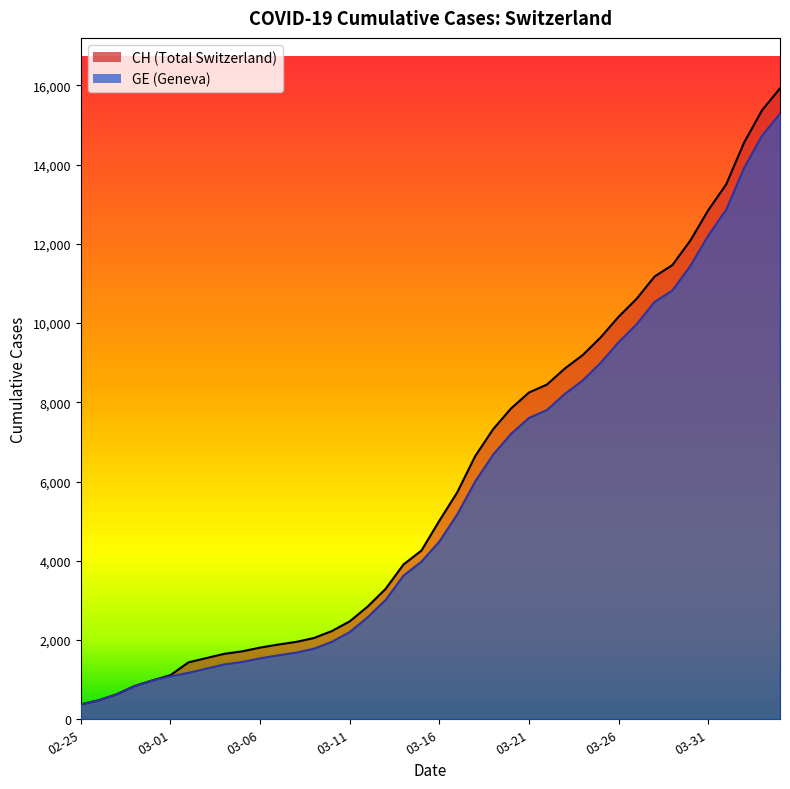

What is the spread (max minus min) of values at 2020-03-25?

642